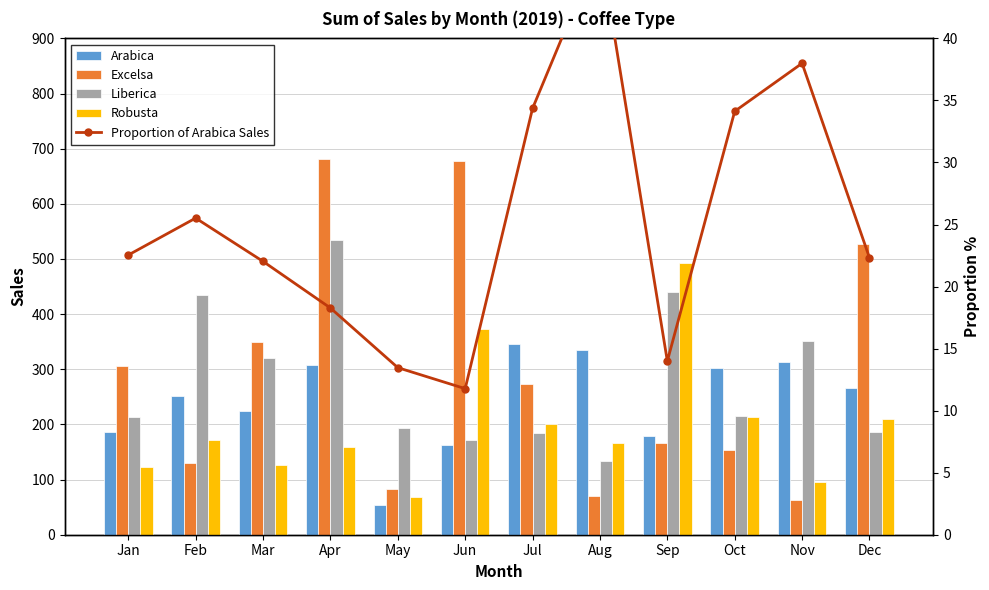

What is the difference between the maximum and minimum values in the Excelsa series?

617.8